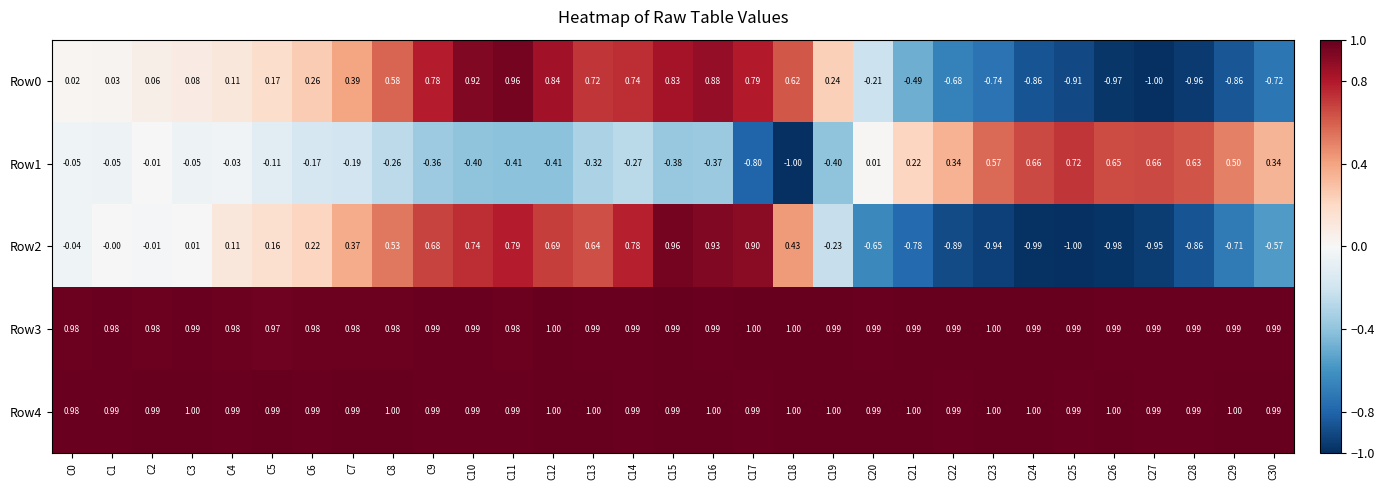

Reading left to right, list all the values displayed in this chart.

Row0: C0=0.0	C1=0.0	C2=0.1	C3=0.1	C4=0.1	C5=0.2	C6=0.3	C7=0.4	C8=0.6	C9=0.8	C10=0.9	C11=1.0	C12=0.8	C13=0.7	C14=0.7	C15=0.8	C16=0.9	C17=0.8	C18=0.6	C19=0.2	C20=-0.2	C21=-0.5	C22=-0.7	C23=-0.7	C24=-0.9	C25=-0.9	C26=-1.0	C27=-1.0	C28=-1.0	C29=-0.9	C30=-0.7
Row1: C0=-0.1	C1=-0.1	C2=-0.0	C3=-0.1	C4=-0.0	C5=-0.1	C6=-0.2	C7=-0.2	C8=-0.3	C9=-0.4	C10=-0.4	C11=-0.4	C12=-0.4	C13=-0.3	C14=-0.3	C15=-0.4	C16=-0.4	C17=-0.8	C18=-1.0	C19=-0.4	C20=0.0	C21=0.2	C22=0.3	C23=0.6	C24=0.7	C25=0.7	C26=0.7	C27=0.7	C28=0.6	C29=0.5	C30=0.3
Row2: C0=-0.0	C1=-0.0	C2=-0.0	C3=0.0	C4=0.1	C5=0.2	C6=0.2	C7=0.4	C8=0.5	C9=0.7	C10=0.7	C11=0.8	C12=0.7	C13=0.6	C14=0.8	C15=1.0	C16=0.9	C17=0.9	C18=0.4	C19=-0.2	C20=-0.7	C21=-0.8	C22=-0.9	C23=-0.9	C24=-1.0	C25=-1.0	C26=-1.0	C27=-0.9	C28=-0.9	C29=-0.7	C30=-0.6
Row3: C0=1.0	C1=1.0	C2=1.0	C3=1.0	C4=1.0	C5=1.0	C6=1.0	C7=1.0	C8=1.0	C9=1.0	C10=1.0	C11=1.0	C12=1.0	C13=1.0	C14=1.0	C15=1.0	C16=1.0	C17=1.0	C18=1.0	C19=1.0	C20=1.0	C21=1.0	C22=1.0	C23=1.0	C24=1.0	C25=1.0	C26=1.0	C27=1.0	C28=1.0	C29=1.0	C30=1.0
Row4: C0=1.0	C1=1.0	C2=1.0	C3=1.0	C4=1.0	C5=1.0	C6=1.0	C7=1.0	C8=1.0	C9=1.0	C10=1.0	C11=1.0	C12=1.0	C13=1.0	C14=1.0	C15=1.0	C16=1.0	C17=1.0	C18=1.0	C19=1.0	C20=1.0	C21=1.0	C22=1.0	C23=1.0	C24=1.0	C25=1.0	C26=1.0	C27=1.0	C28=1.0	C29=1.0	C30=1.0